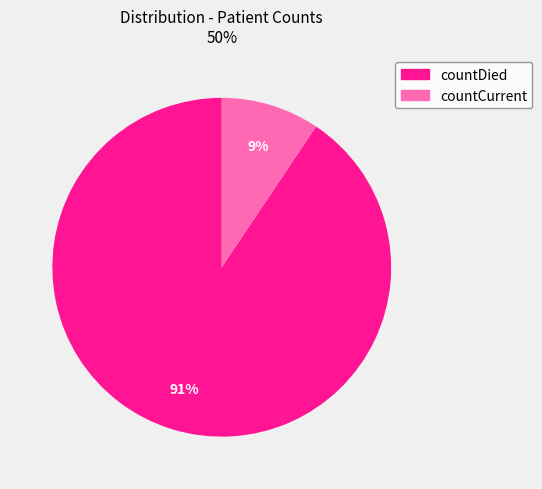

The countCurrent slice represents 9% of the pie. True or false?

True